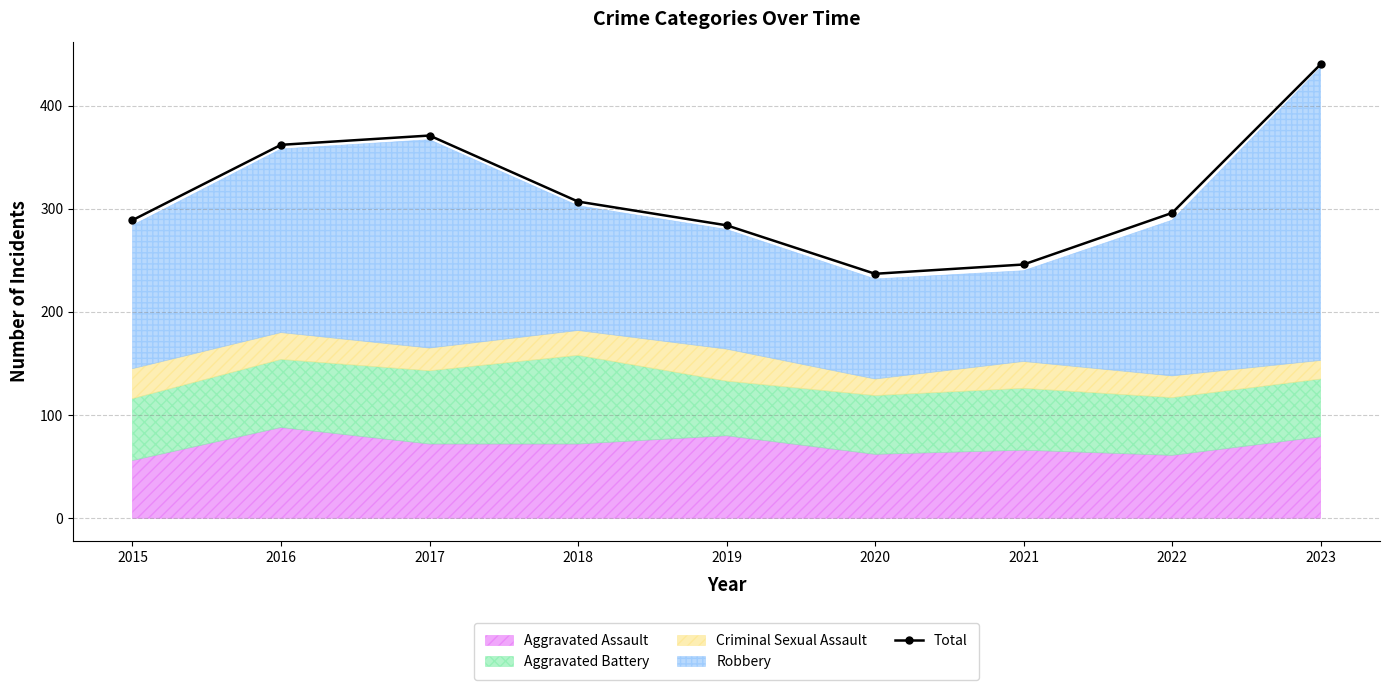

True or false: the data shows 284 at 2019.

True